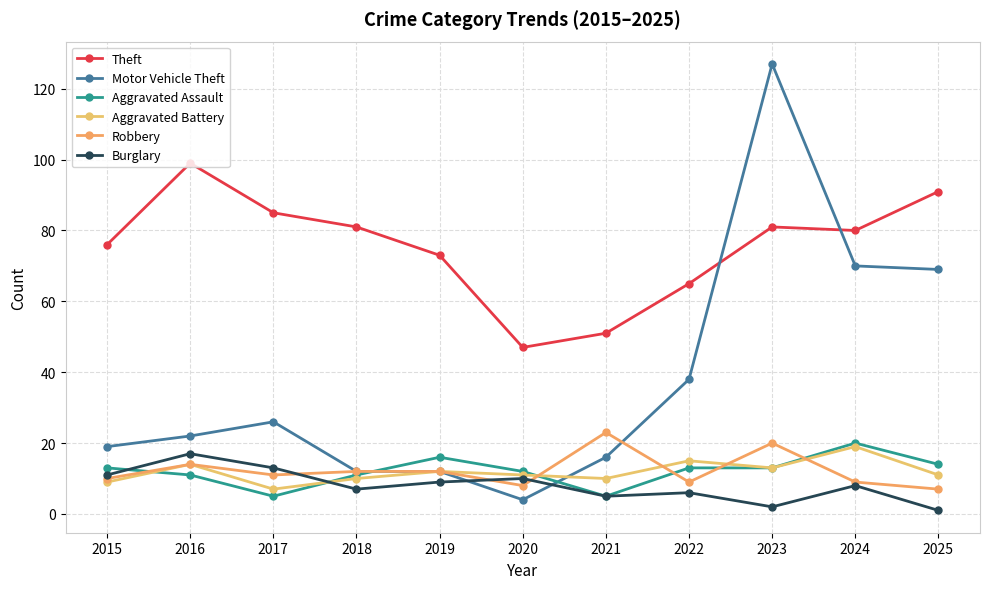

How many distinct data groups are displayed?

6